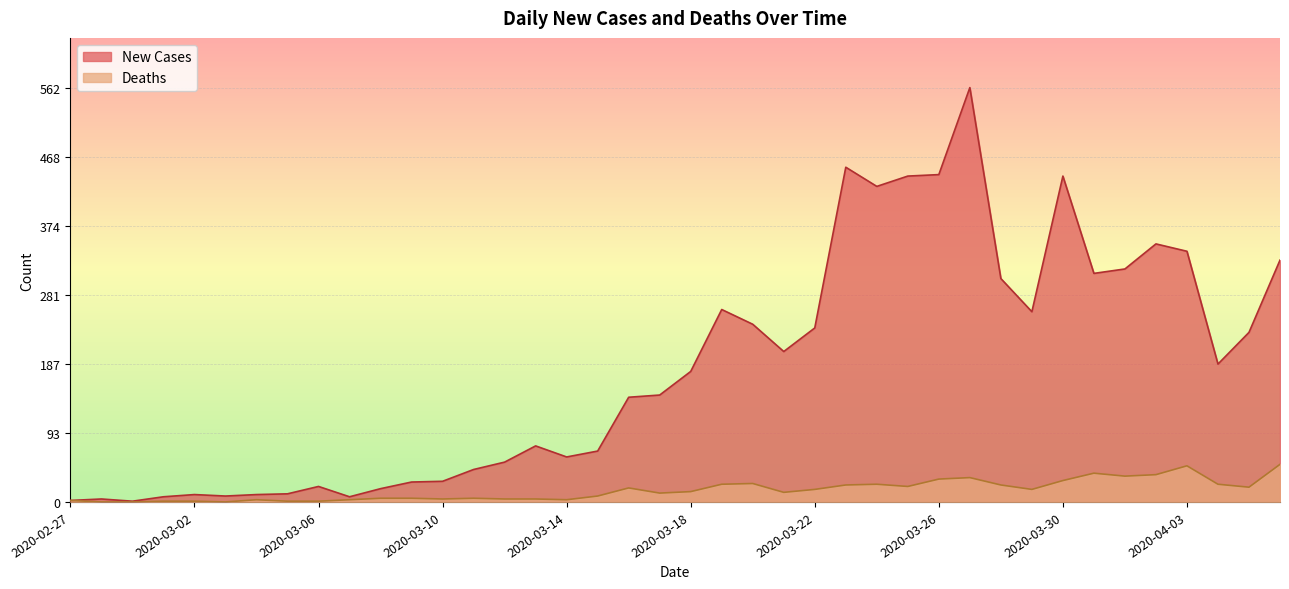

At 2020-03-21, list the series in order from smallest to largest.

Deaths, New Cases